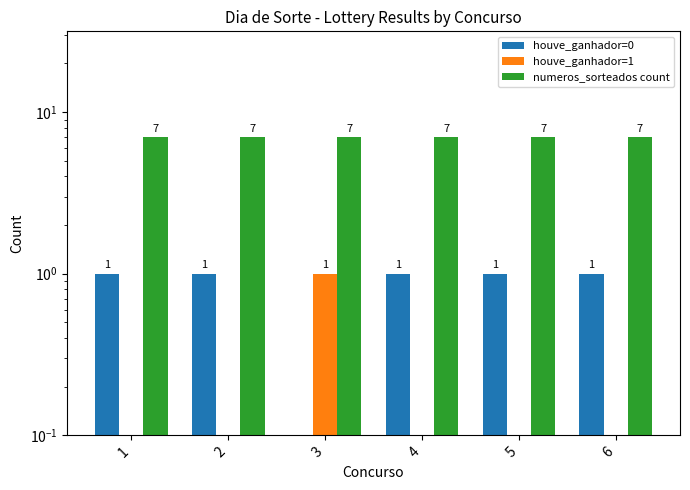

How many bars are there in total?

18